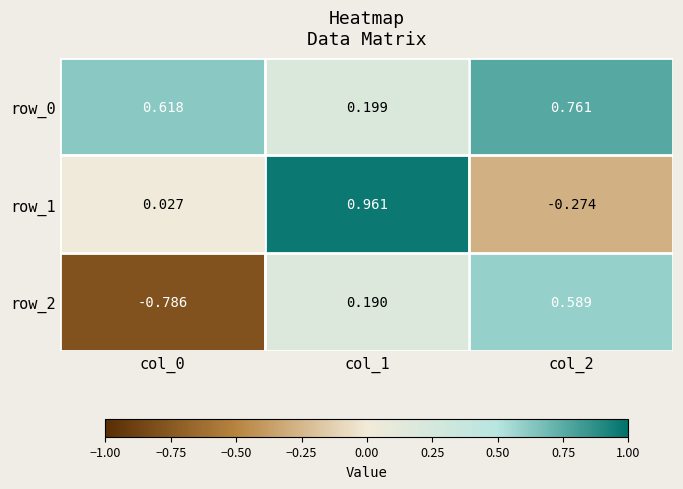

Is the value of row_0 at col_2 greater than the value of row_1 at col_2?

Yes